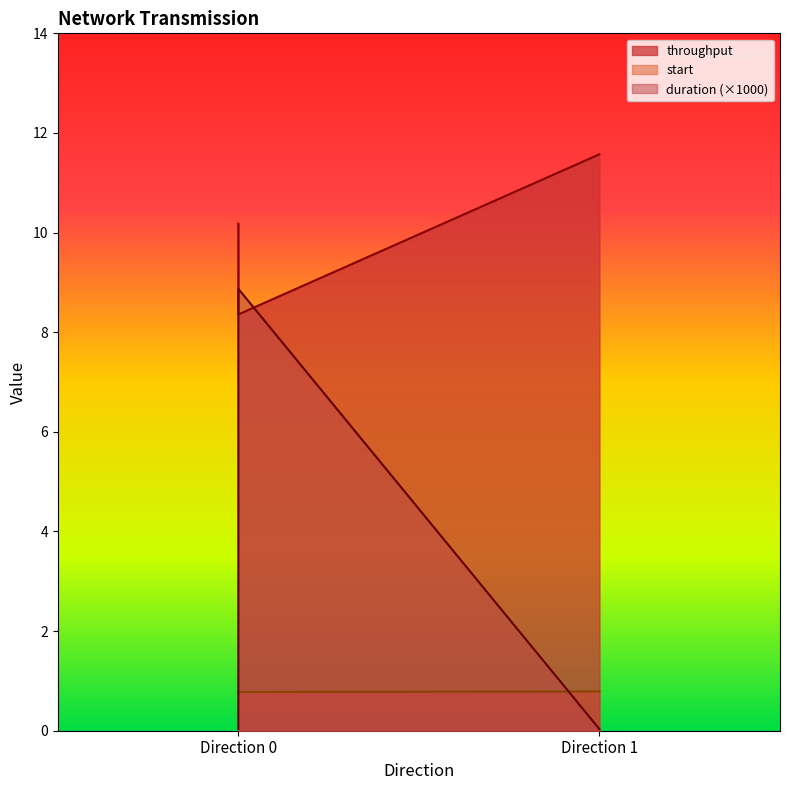

Which series has the largest total across all categories?

throughput